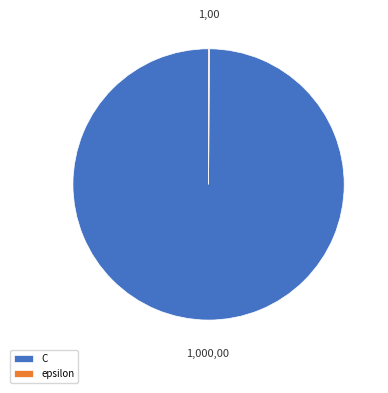

Does C account for over 50% of the chart?

Yes